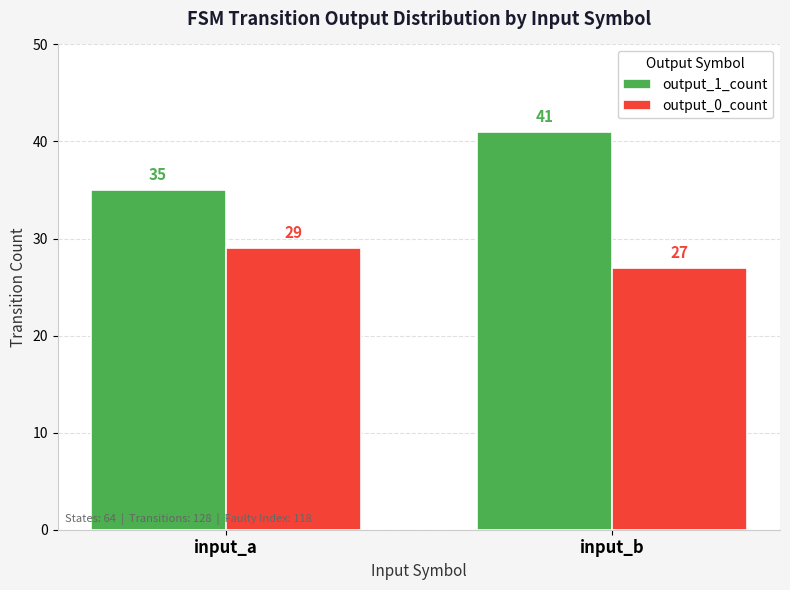

Is it true that output_1_count equals 35 at input_a?

True